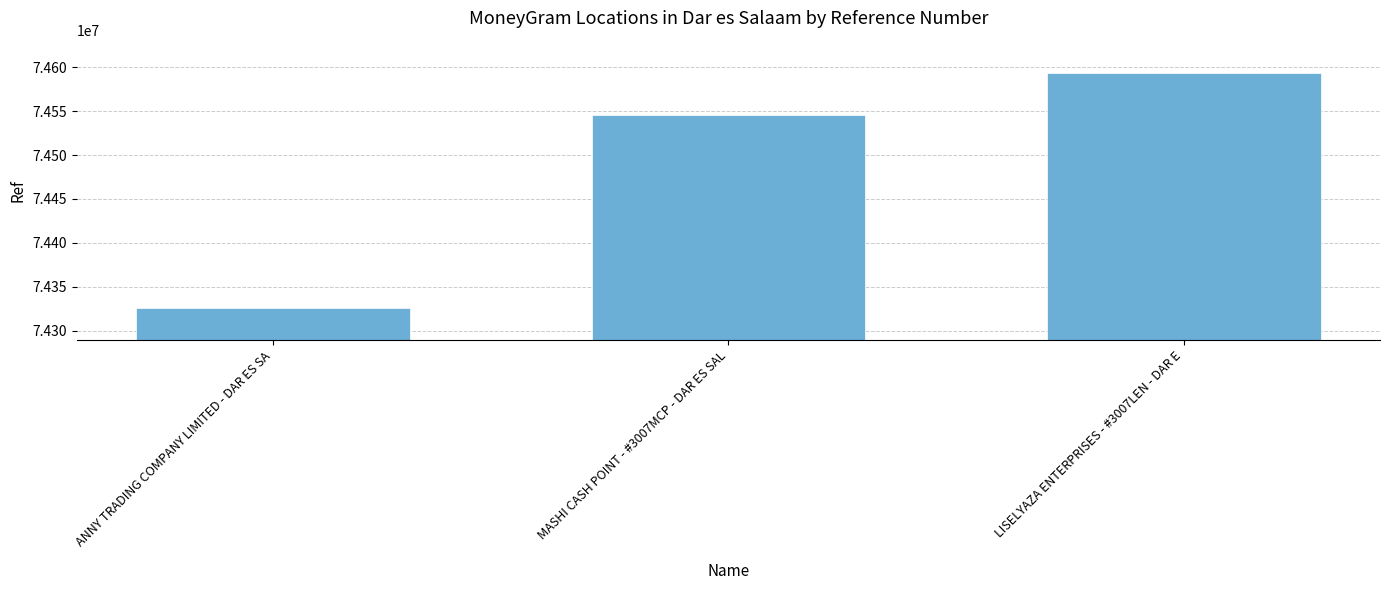

Reading left to right, transcribe all the data shown in this chart.

ANNY TRADING COMPANY LIMITED - DAR ES SA=74326244	MASHI CASH POINT - #3007MCP - DAR ES SAL=74546163	LISELYAZA ENTERPRISES - #3007LEN - DAR E=74593116